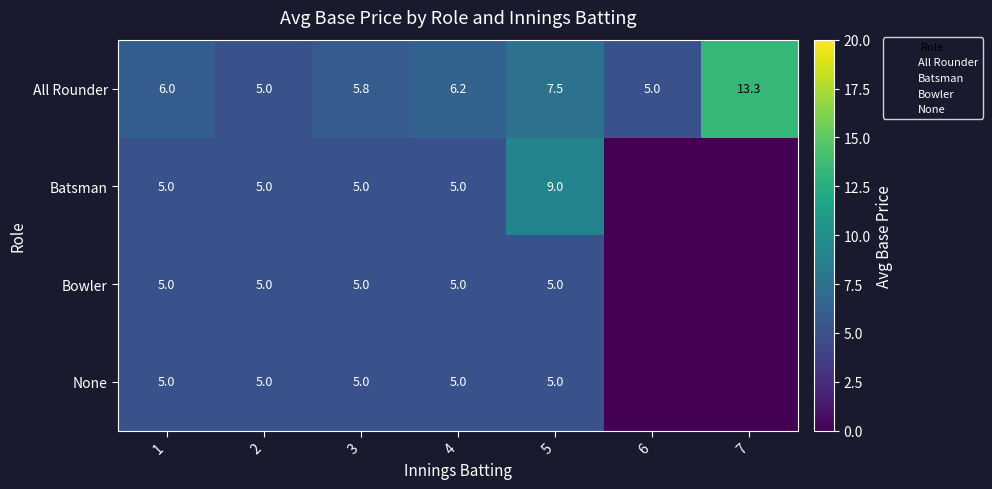

Which series has the largest total across all categories?

All Rounder